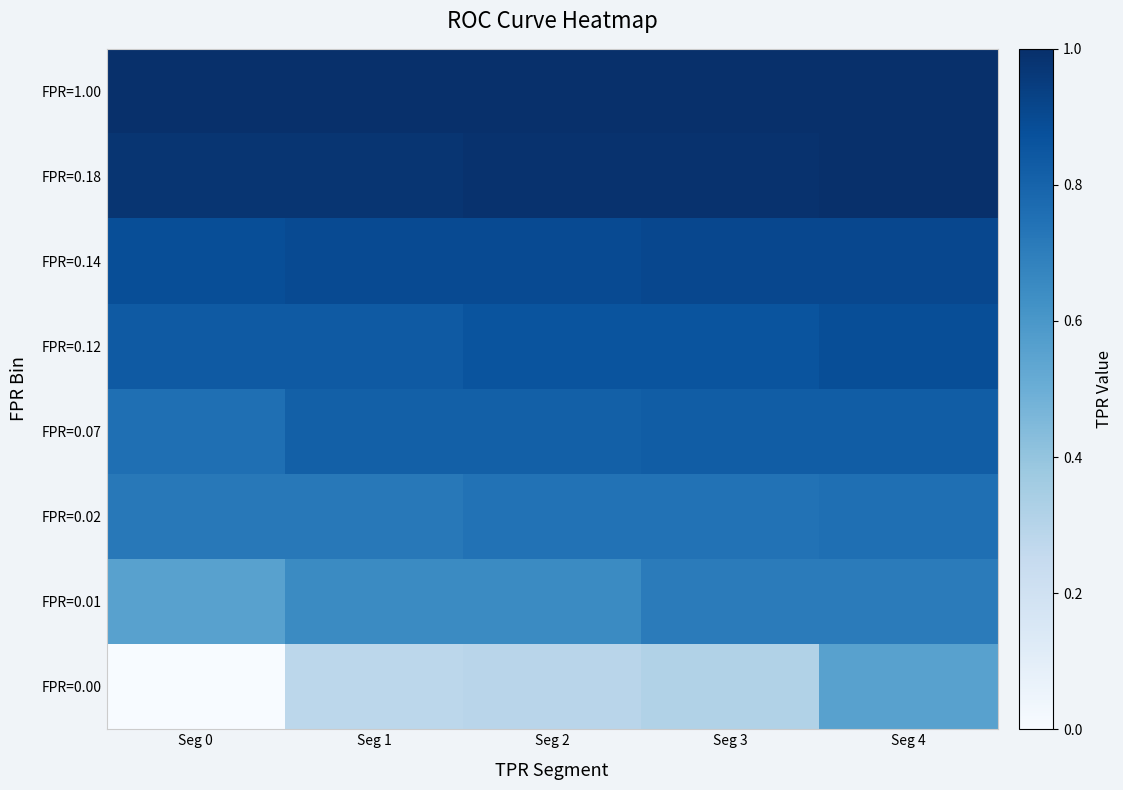

Reading right to left, extract all data points from this chart.

FPR=0.00: Seg 4=0.6	Seg 3=0.3	Seg 2=0.3	Seg 1=0.3	Seg 0=0.0
FPR=0.01: Seg 4=0.7	Seg 3=0.7	Seg 2=0.7	Seg 1=0.7	Seg 0=0.6
FPR=0.02: Seg 4=0.8	Seg 3=0.7	Seg 2=0.7	Seg 1=0.7	Seg 0=0.7
FPR=0.07: Seg 4=0.8	Seg 3=0.8	Seg 2=0.8	Seg 1=0.8	Seg 0=0.8
FPR=0.12: Seg 4=0.9	Seg 3=0.9	Seg 2=0.9	Seg 1=0.8	Seg 0=0.8
FPR=0.14: Seg 4=0.9	Seg 3=0.9	Seg 2=0.9	Seg 1=0.9	Seg 0=0.9
FPR=0.18: Seg 4=1.0	Seg 3=1.0	Seg 2=1.0	Seg 1=1.0	Seg 0=1.0
FPR=1.00: Seg 4=1.0	Seg 3=1.0	Seg 2=1.0	Seg 1=1.0	Seg 0=1.0